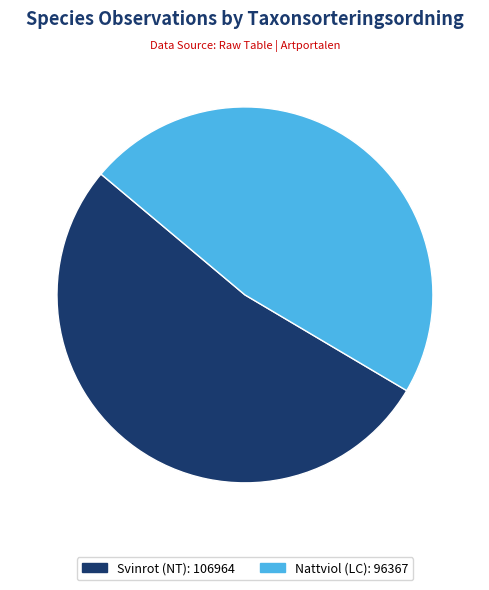

How many slices are in this pie chart?

2